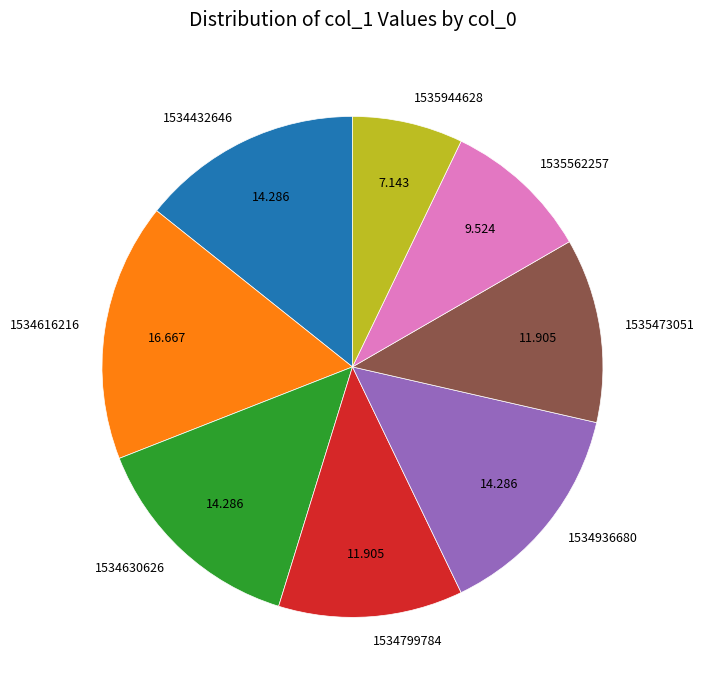

Is there any slice that represents more than half of the pie?

No